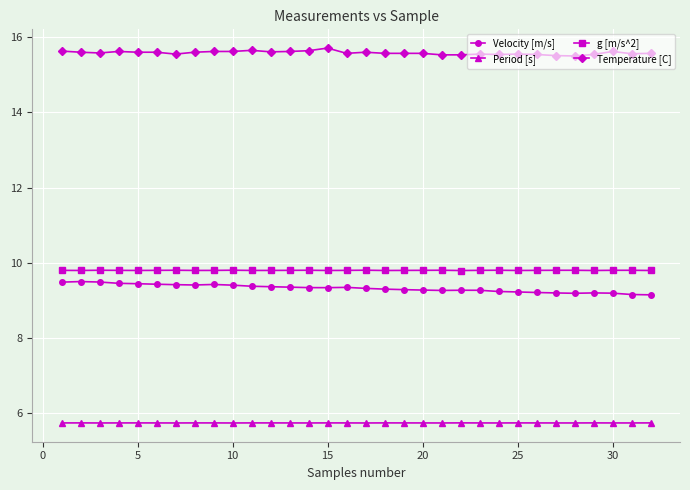

True or false: Temperature [C] and Period [s] cross at least once.

False